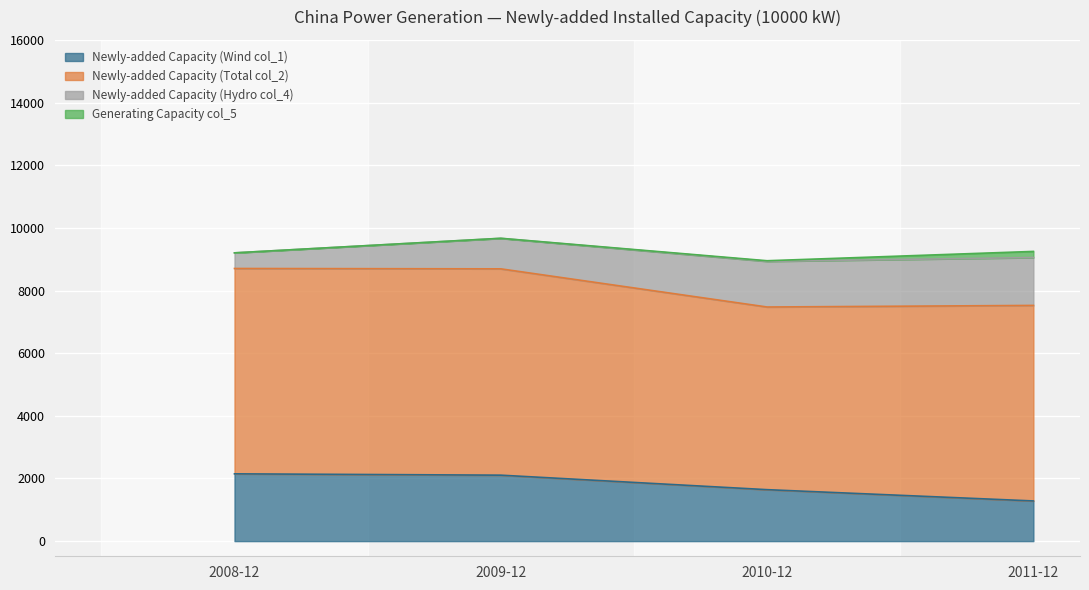

The value of Newly-added Capacity (Wind col_1) at 2009-12 is 2105.7. True or false?

True